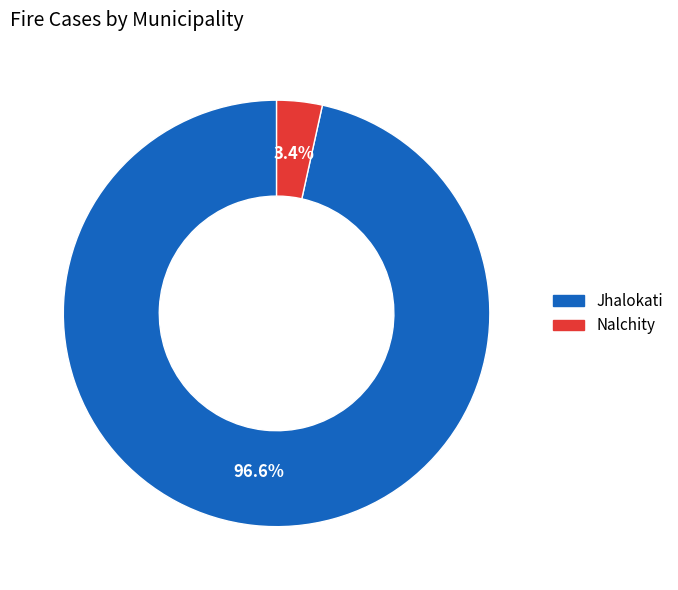

Count the number of slices in the pie.

2